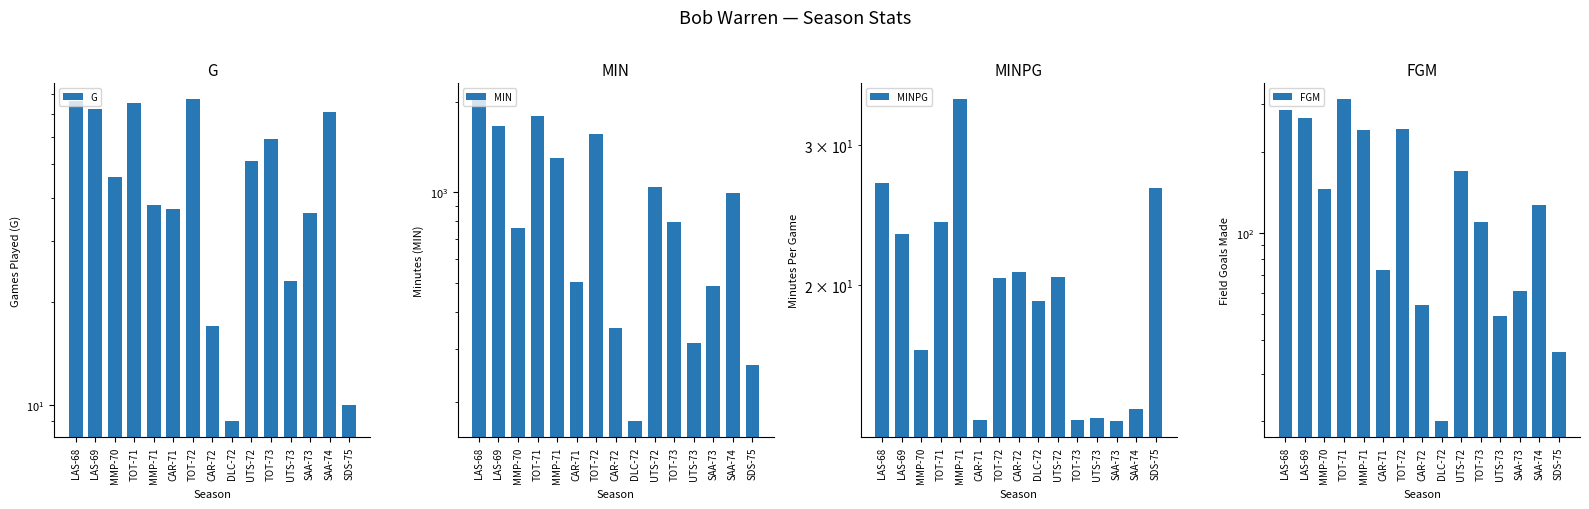

Where does the MIN series first go above 799?

LAS-68